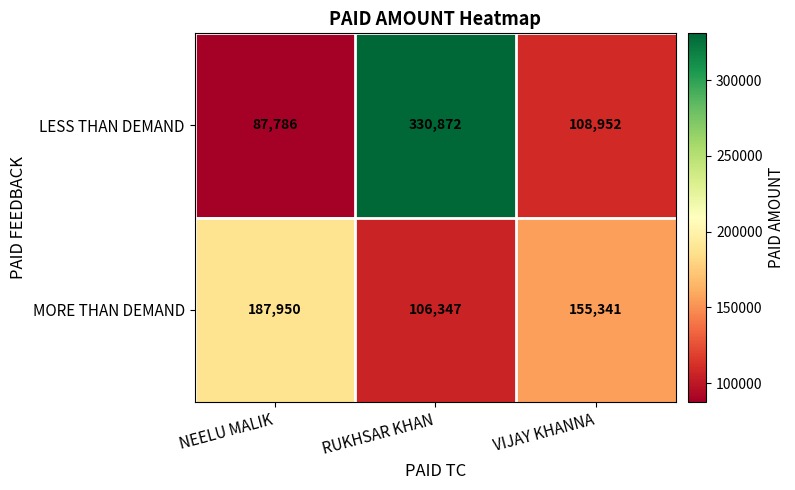

Where is LESS THAN DEMAND nearest to the value 209329?

VIJAY KHANNA